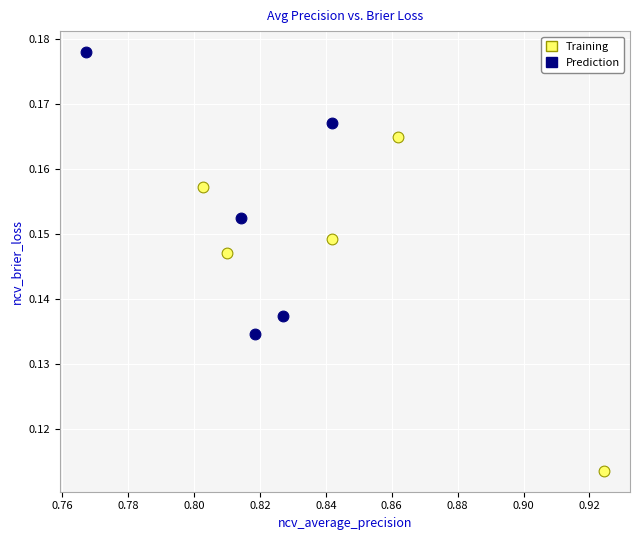

Which series reaches the maximum Y coordinate?

Prediction